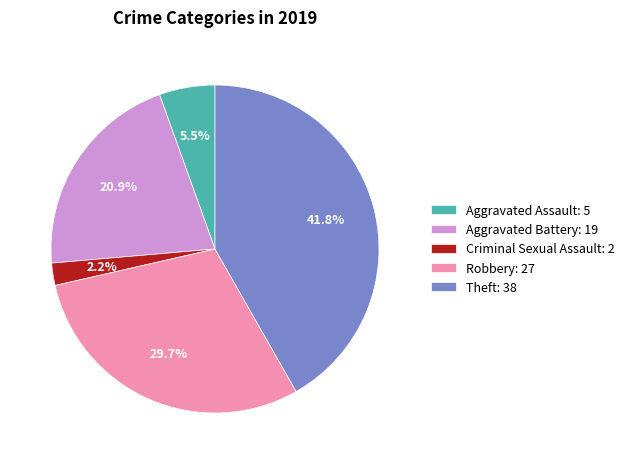

Between Aggravated Assault: 5 and Robbery: 27, which is larger?

Robbery: 27